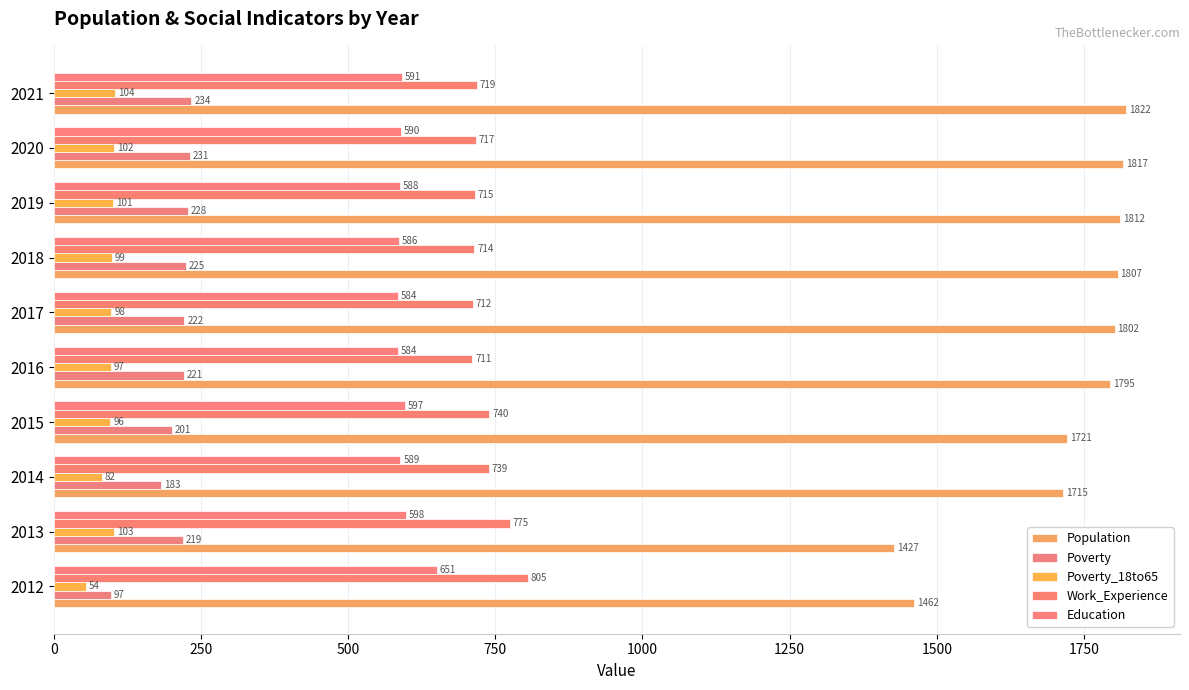

Which category has the highest value across all series?

2021